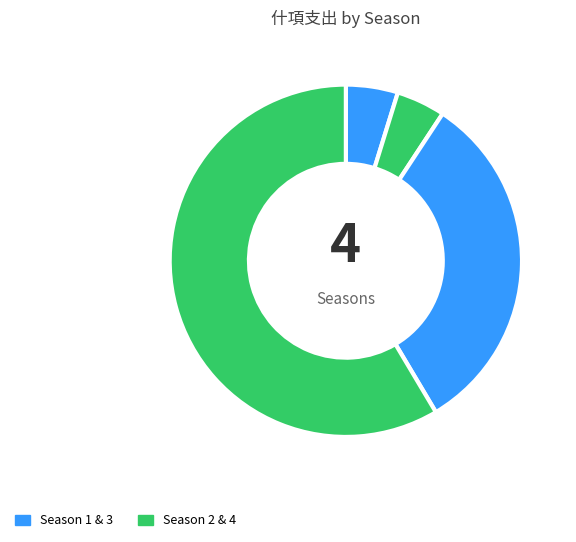

How many slices are in this pie chart?

4